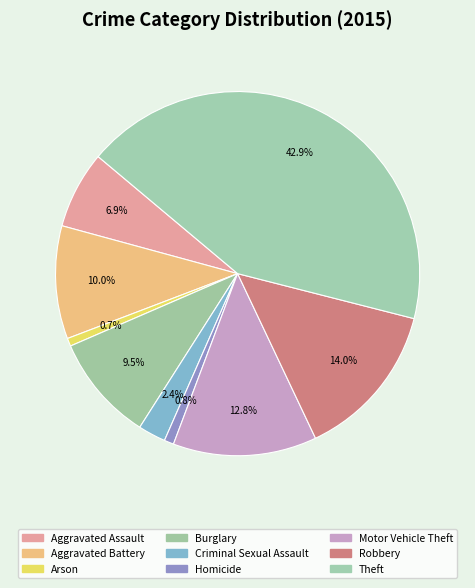

Count the number of slices in the pie.

9